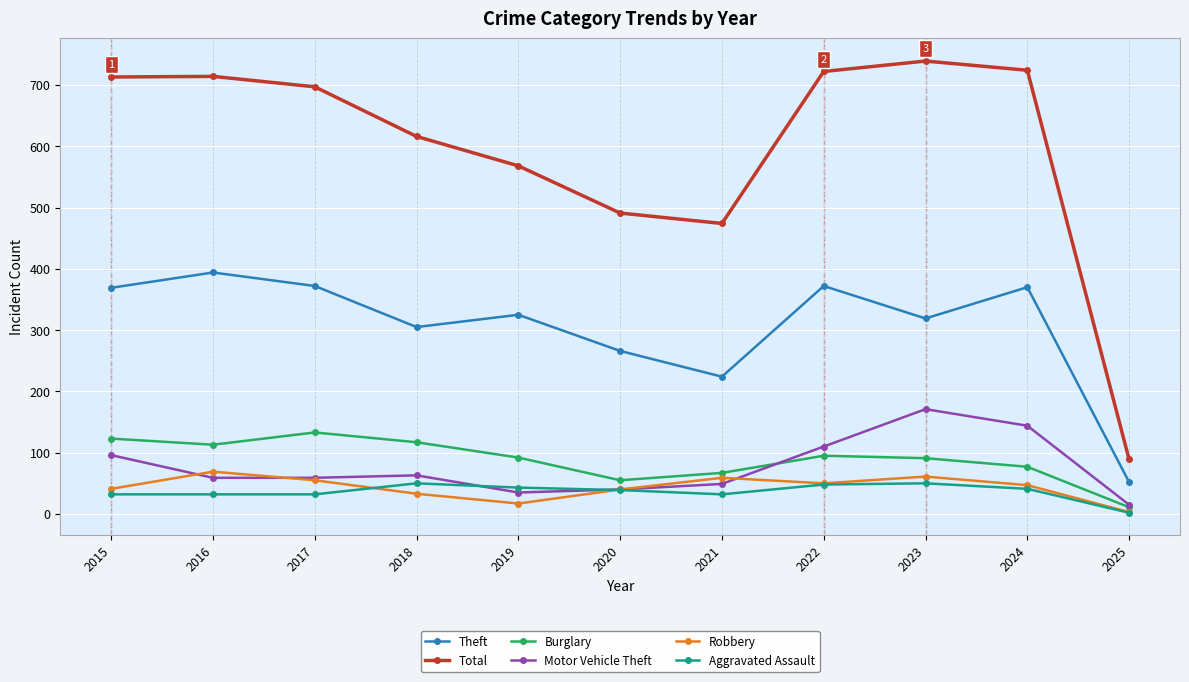

Where does the Aggravated Assault series first go above 39?

2018